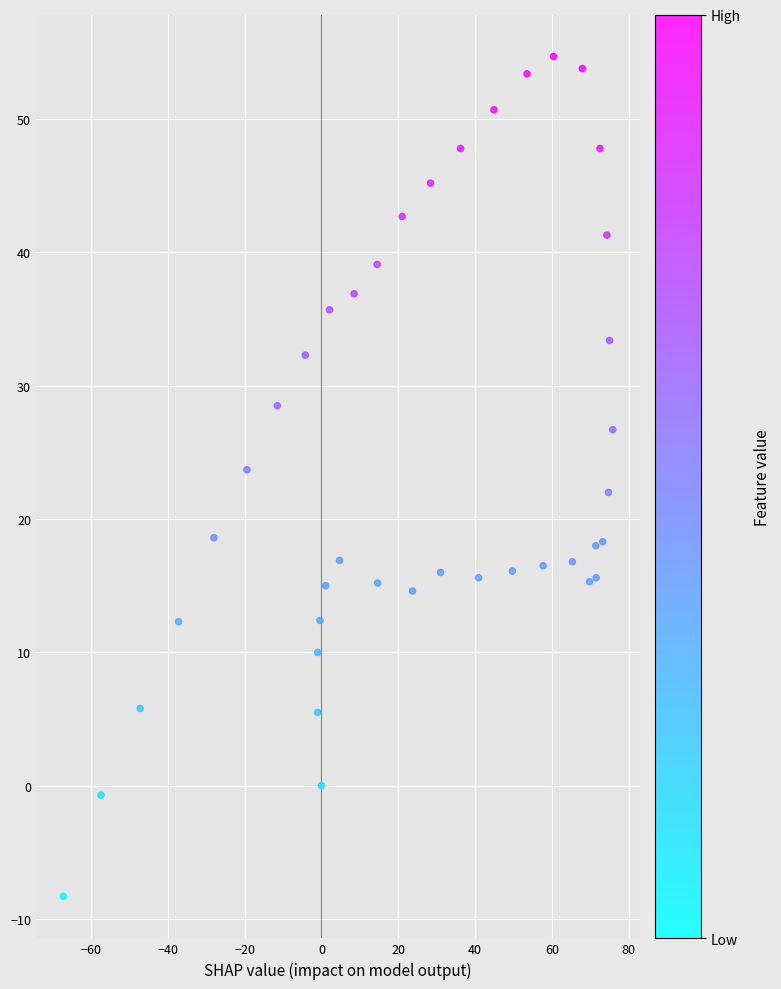

What is the range of Y values (max minus min)?

63.0